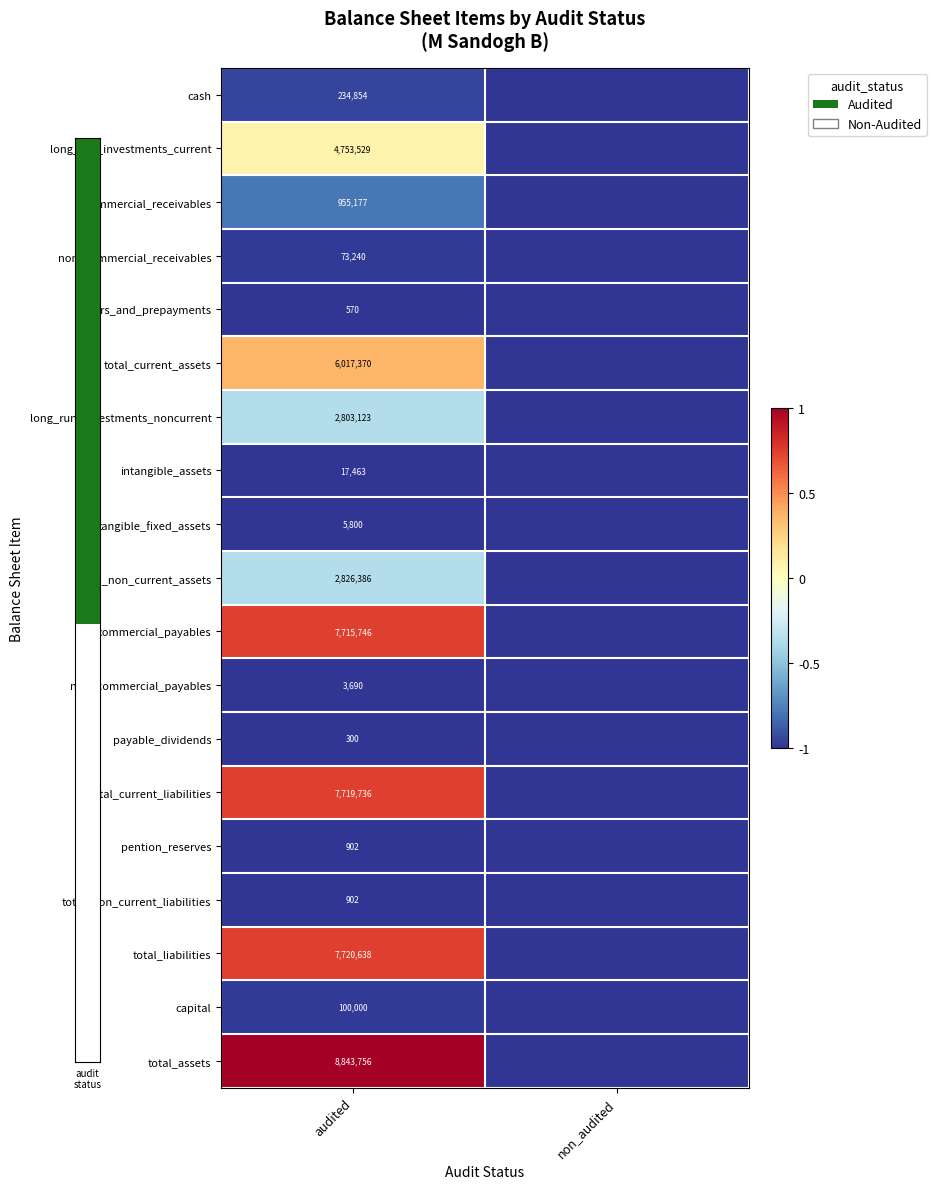

What is the total value across all series at audited?

49793182